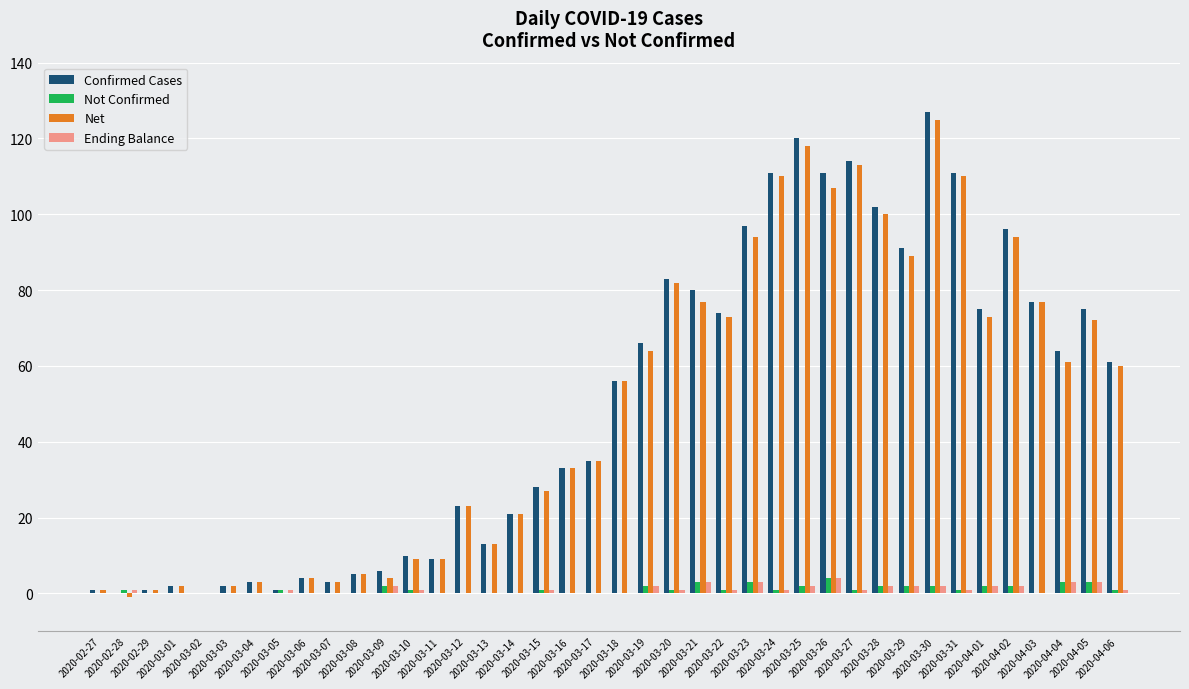

What is the total value across all series at 2020-03-10?

21